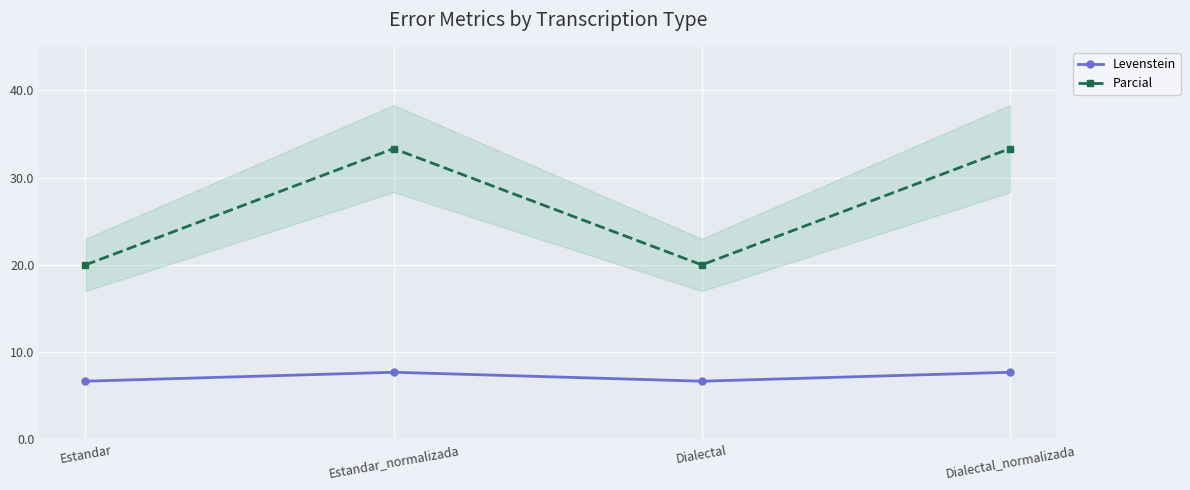

What is the approximate value of Parcial at Estandar_normalizada?

33.3